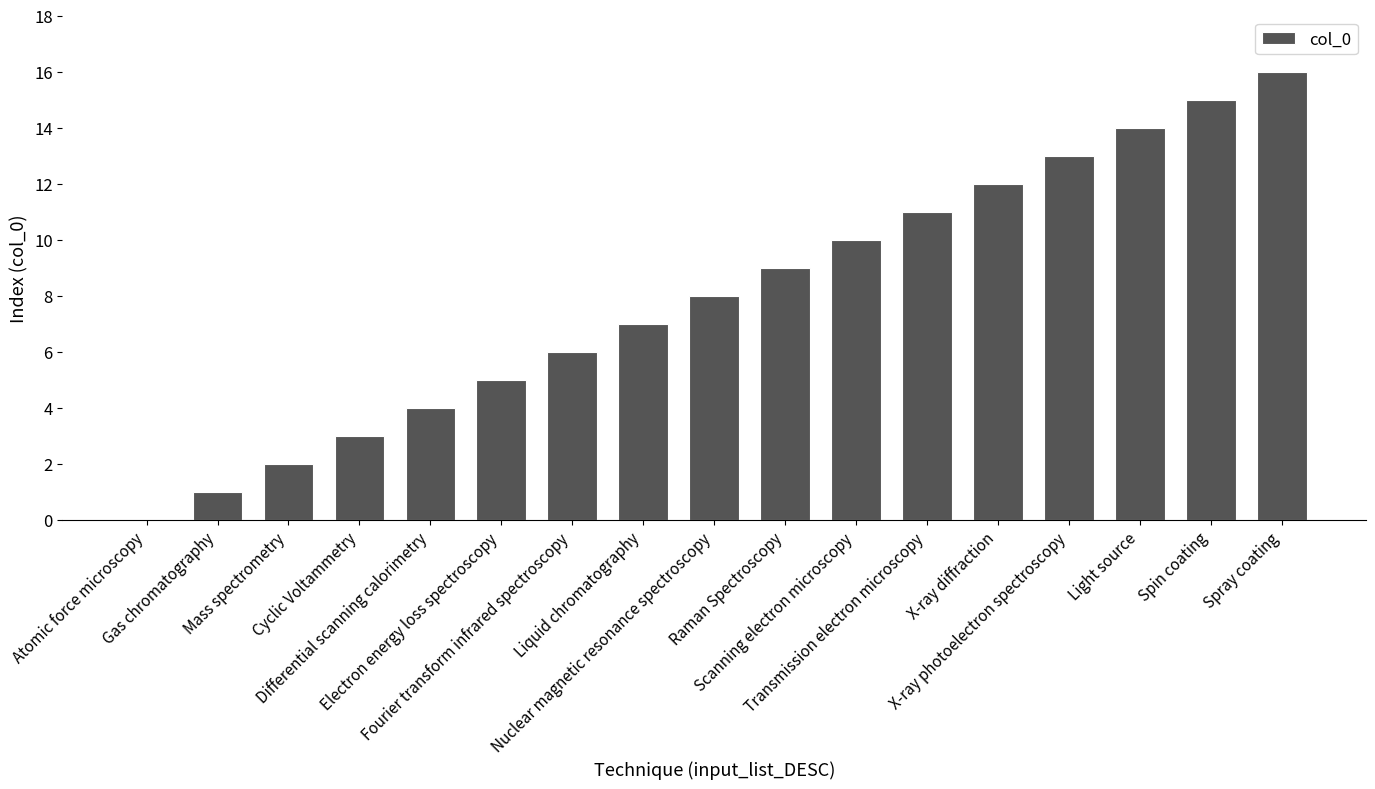

Are the bars horizontal?

No